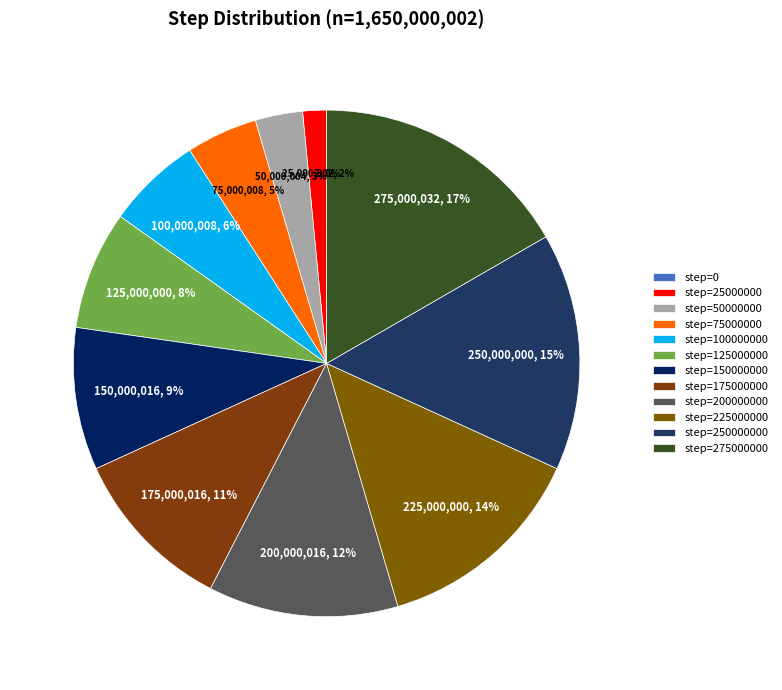

What percentage do step=275000000 and step=75000000 together represent?

21.2%